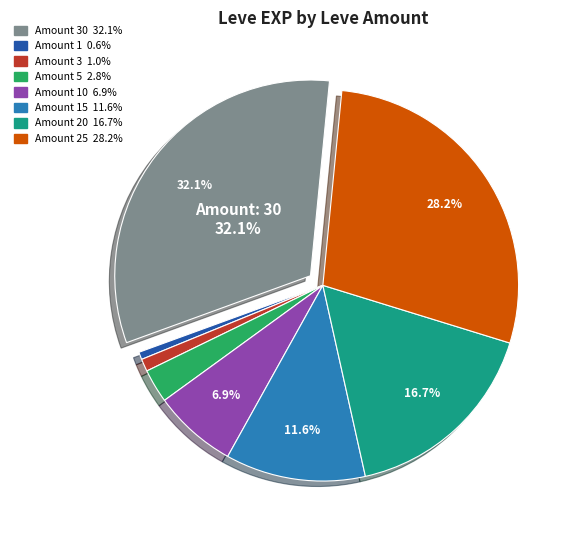

Is there a majority slice in this chart?

No